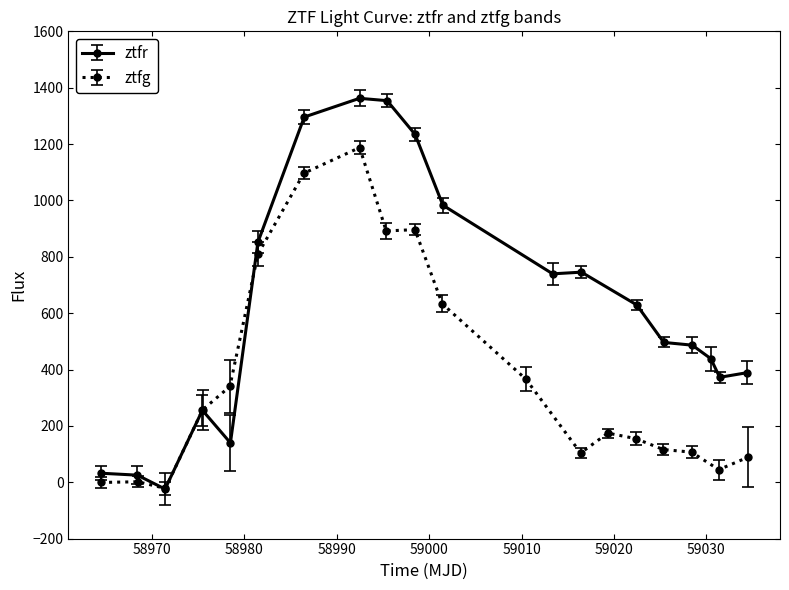

Which series has the largest range (max minus min)?

ztfr